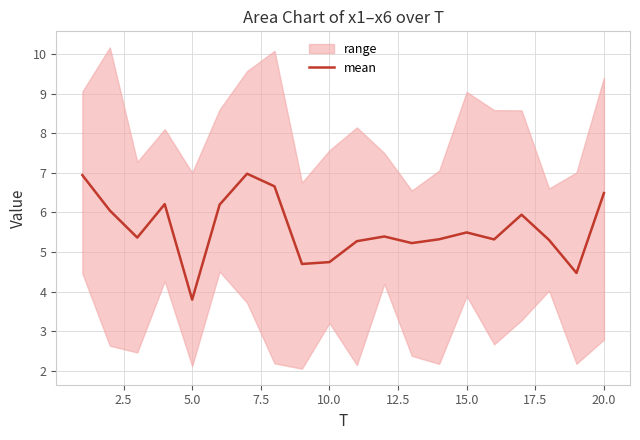

Reading right to left, transcribe all the data shown in this chart.

6.5	4.5	5.3	5.9	5.3	5.5	5.3	5.2	5.4	5.3	4.7	4.7	6.7	7.0	6.2	3.8	6.2	5.4	6.1	6.9